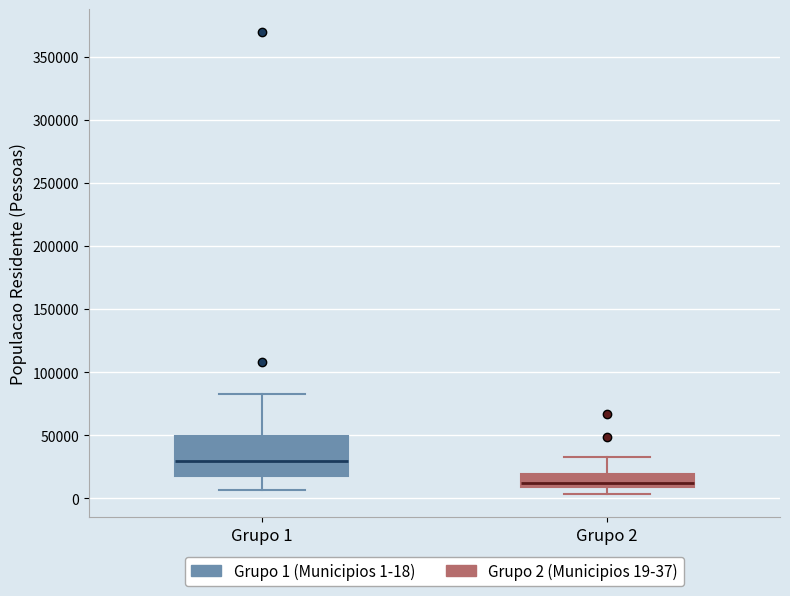

Which box's median line is the lowest?

Grupo 2